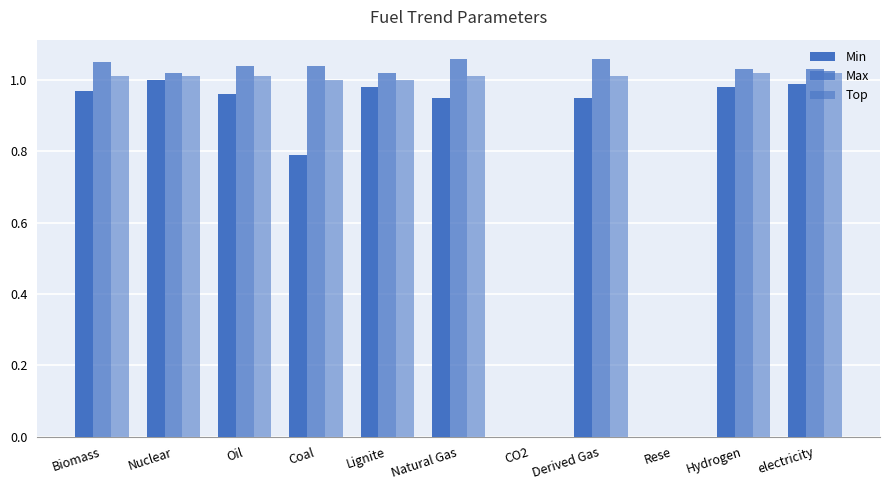

At which category is the sum across all series the highest?

electricity